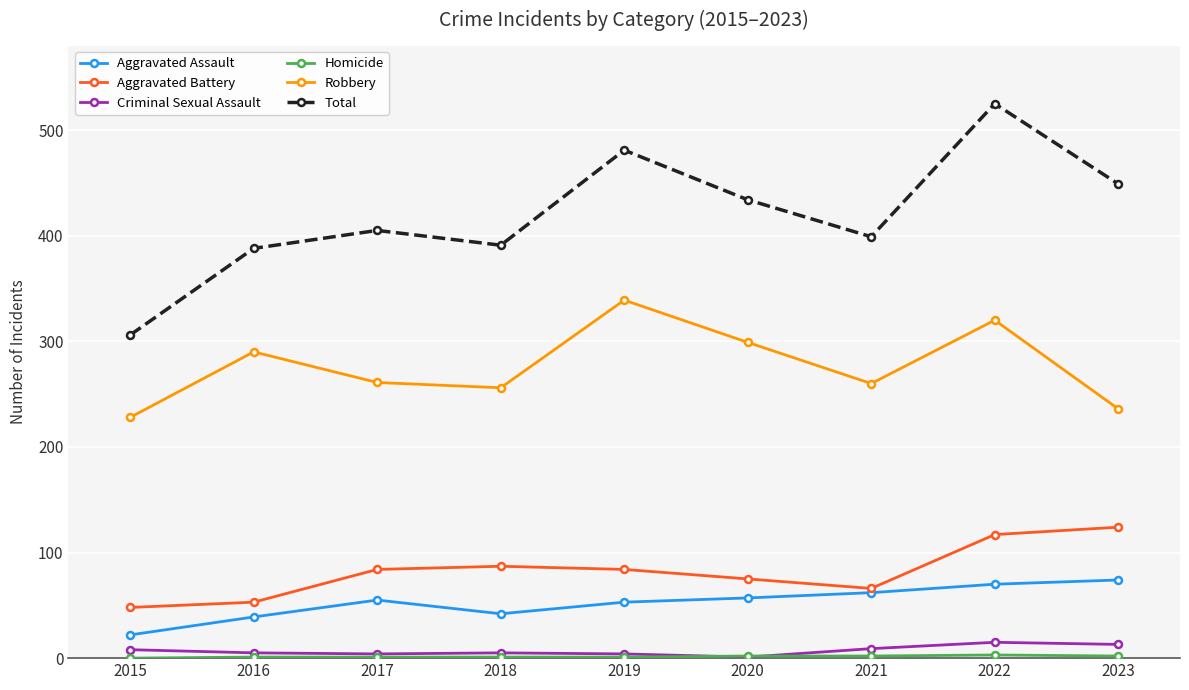

True or false: Criminal Sexual Assault and Aggravated Assault intersect in this chart.

False